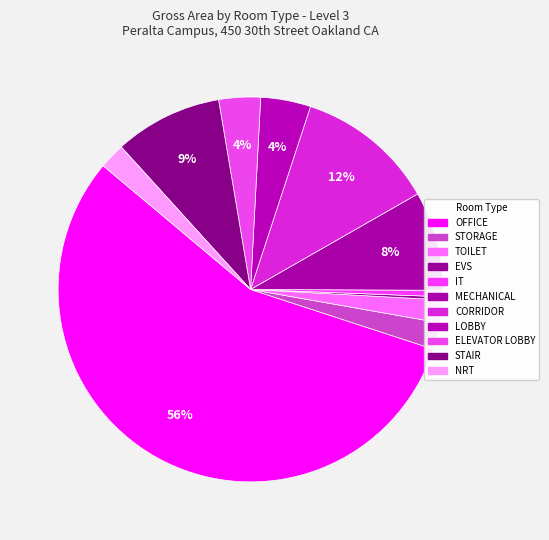

How much of the chart is everything except ELEVATOR LOBBY?

96.8%